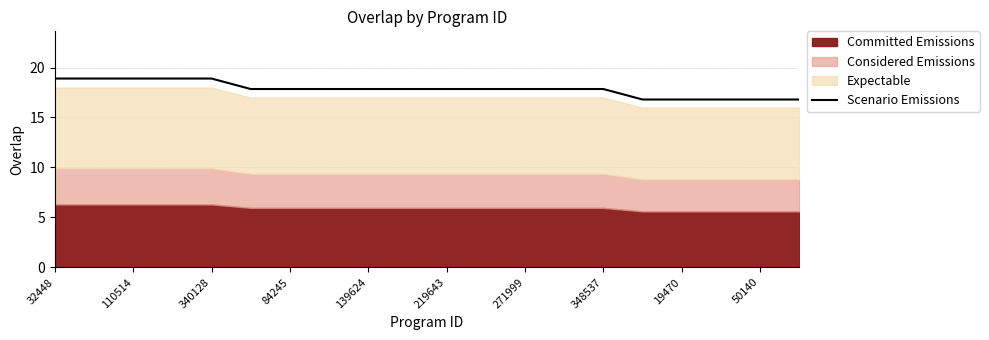

What is the highest value of the Scenario Emissions series?

18.9